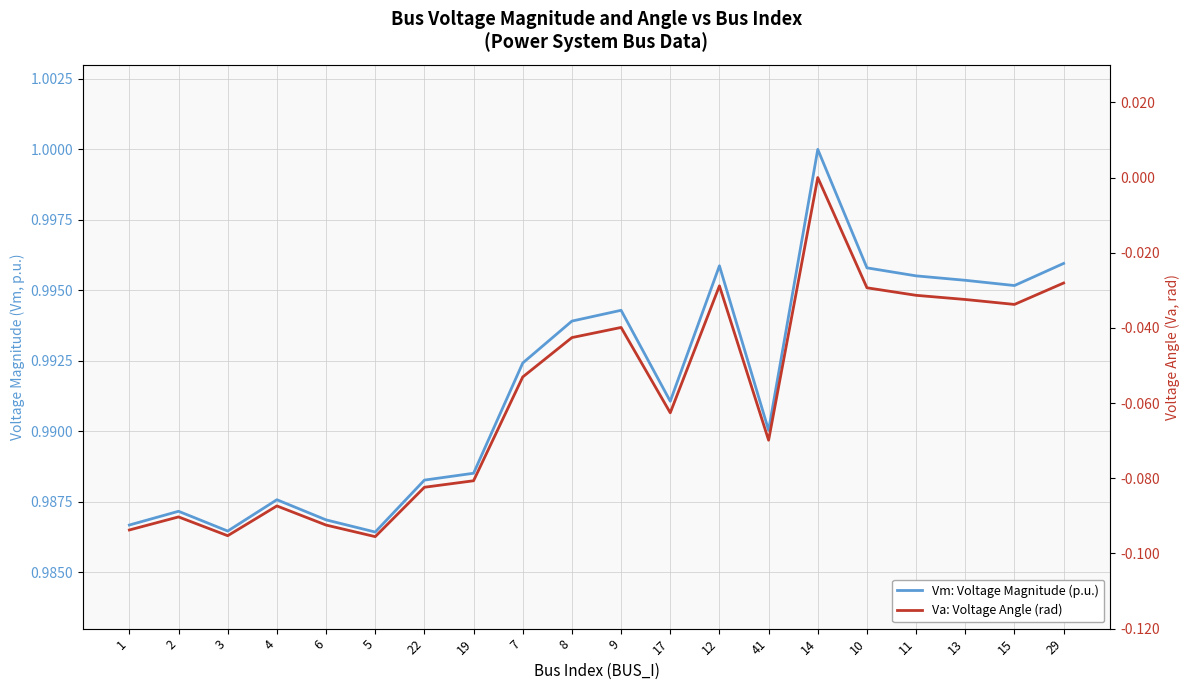

At which category does Va: Voltage Angle (rad) reach its first local valley?

3